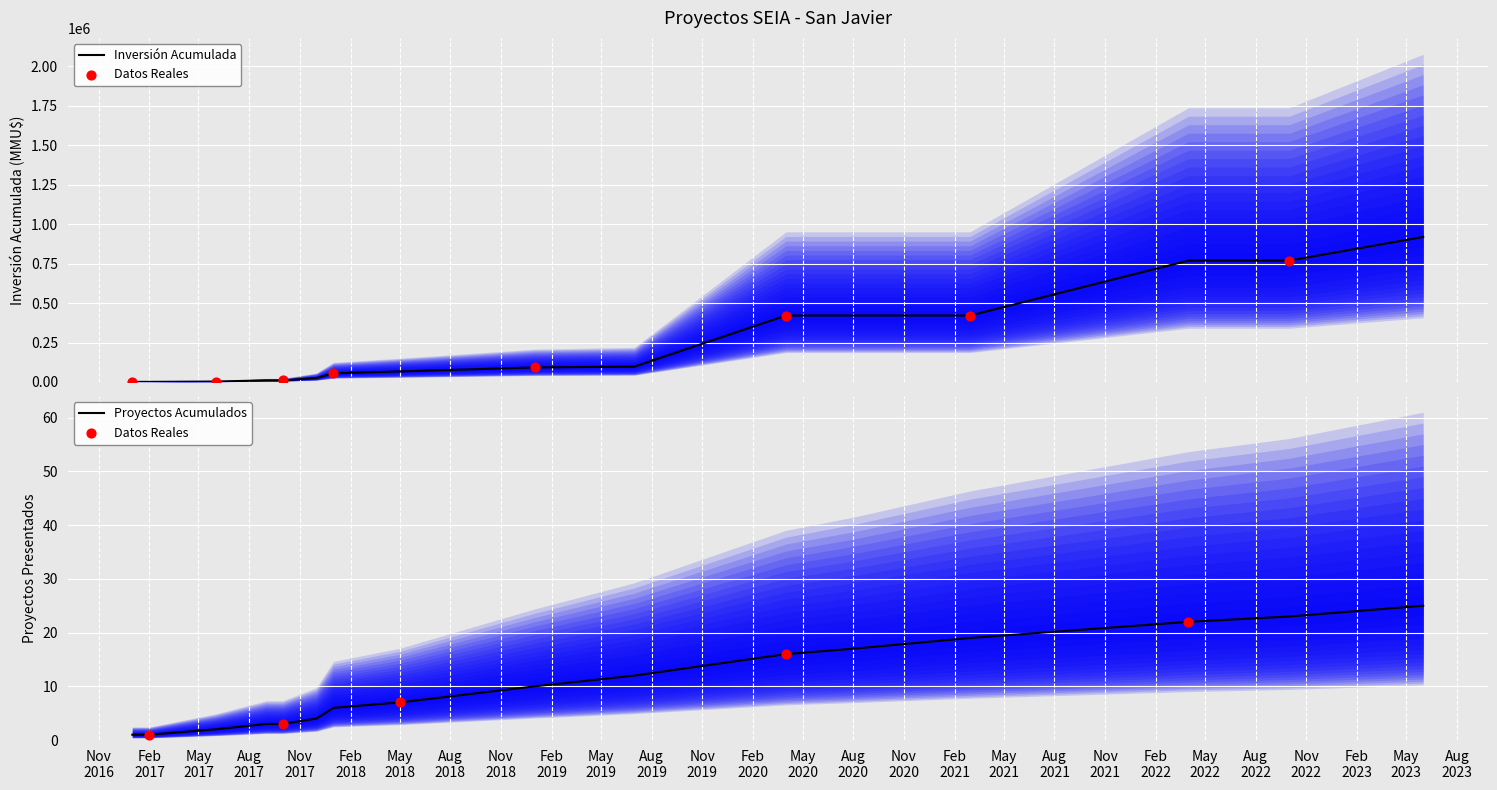

Approximately how many times larger is the value at 2017-12 compared to 2021-03?

0.1